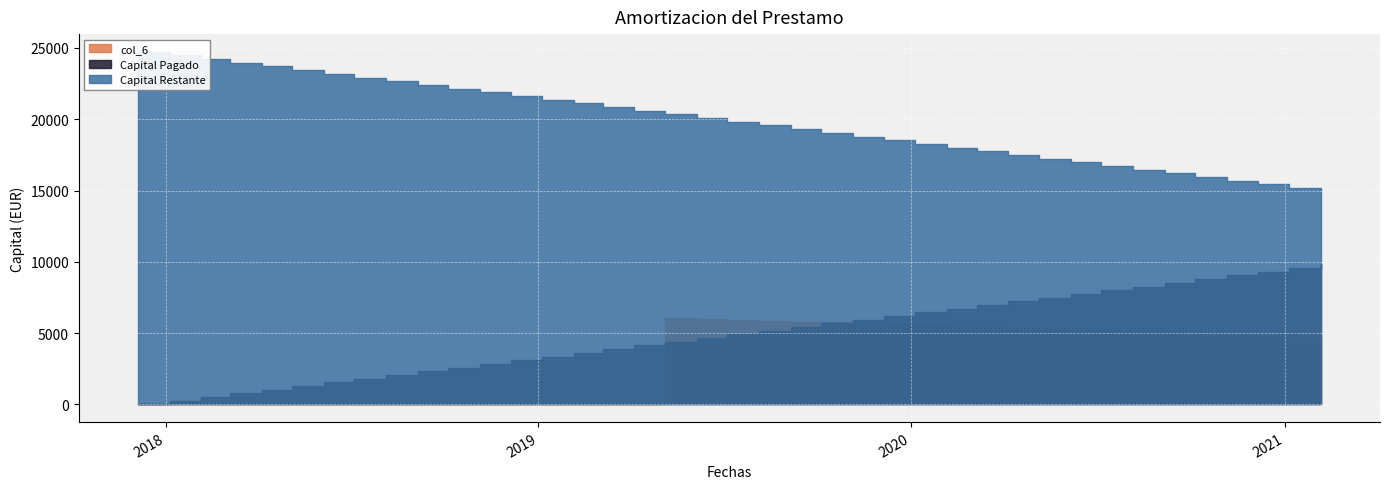

Reading right to left, extract all data points from this chart.

Capital Pagado: 2021-02-05=9821.9	2021-01-05=9563.4	2020-12-05=9304.9	2020-11-05=9046.5	2020-10-05=8788.0	2020-09-05=8529.5	2020-08-05=8271.0	2020-07-05=8012.6	2020-06-05=7754.1	2020-05-05=7495.6	2020-04-05=7237.2	2020-03-05=6978.7	2020-02-05=6720.2	2020-01-05=6461.8	2019-12-05=6203.3	2019-11-05=5944.8	2019-10-05=5686.3	2019-09-05=5427.9	2019-08-05=5169.4	2019-07-05=4910.9	2019-06-05=4652.5	2019-05-05=4394.0	2019-04-05=4135.5	2019-03-05=3877.1	2019-02-05=3618.6	2019-01-05=3360.1	2018-12-05=3101.6	2018-11-05=2843.2	2018-10-05=2584.7	2018-09-05=2326.2	2018-08-05=2067.8	2018-07-05=1809.3	2018-06-05=1550.8	2018-05-05=1292.3	2018-04-05=1033.9	2018-03-05=775.4	2018-02-05=516.9	2018-01-05=258.5	2017-12-05=0.0
Capital Restante: 2021-02-05=14914.8	2021-01-05=15173.3	2020-12-05=15431.7	2020-11-05=15690.2	2020-10-05=15948.7	2020-09-05=16207.1	2020-08-05=16465.6	2020-07-05=16724.1	2020-06-05=16982.5	2020-05-05=17241.0	2020-04-05=17499.5	2020-03-05=17758.0	2020-02-05=18016.4	2020-01-05=18274.9	2019-12-05=18533.4	2019-11-05=18791.8	2019-10-05=19050.3	2019-09-05=19308.8	2019-08-05=19567.2	2019-07-05=19825.7	2019-06-05=20084.2	2019-05-05=20342.7	2019-04-05=20601.1	2019-03-05=20859.6	2019-02-05=21118.1	2019-01-05=21376.5	2018-12-05=21635.0	2018-11-05=21893.5	2018-10-05=22152.0	2018-09-05=22410.4	2018-08-05=22668.9	2018-07-05=22927.4	2018-06-05=23185.8	2018-05-05=23444.3	2018-04-05=23702.8	2018-03-05=23961.2	2018-02-05=24219.7	2018-01-05=24478.2	2017-12-05=24736.7
col_6: 2021-02-05=4668.7	2021-01-05=4736.3	2020-12-05=4803.8	2020-11-05=4871.3	2020-10-05=4938.9	2020-09-05=5006.4	2020-08-05=5073.9	2020-07-05=5141.4	2020-06-05=5209.0	2020-05-05=5276.5	2020-04-05=5344.0	2020-03-05=5411.6	2020-02-05=5479.1	2020-01-05=5546.6	2019-12-05=5614.1	2019-11-05=5681.7	2019-10-05=5749.2	2019-09-05=5816.7	2019-08-05=5884.3	2019-07-05=5951.8	2019-06-05=6019.3	2019-05-05=6086.9	2019-04-05=0.0	2019-03-05=0.0	2019-02-05=0.0	2019-01-05=0.0	2018-12-05=0.0	2018-11-05=0.0	2018-10-05=0.0	2018-09-05=0.0	2018-08-05=0.0	2018-07-05=0.0	2018-06-05=0.0	2018-05-05=0.0	2018-04-05=0.0	2018-03-05=0.0	2018-02-05=0.0	2018-01-05=0.0	2017-12-05=0.0